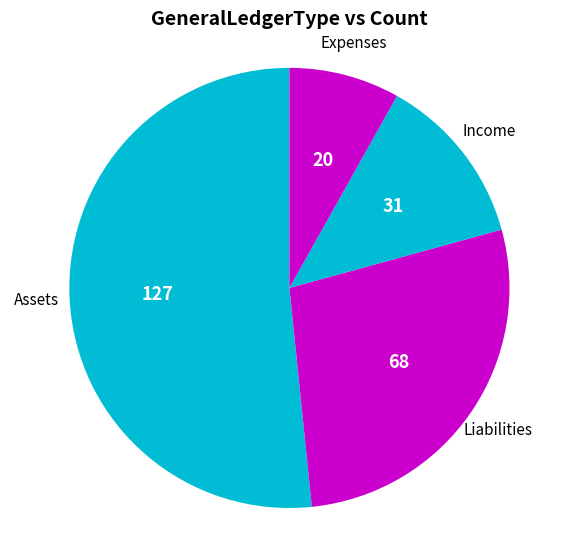

What is the majority slice?

Assets